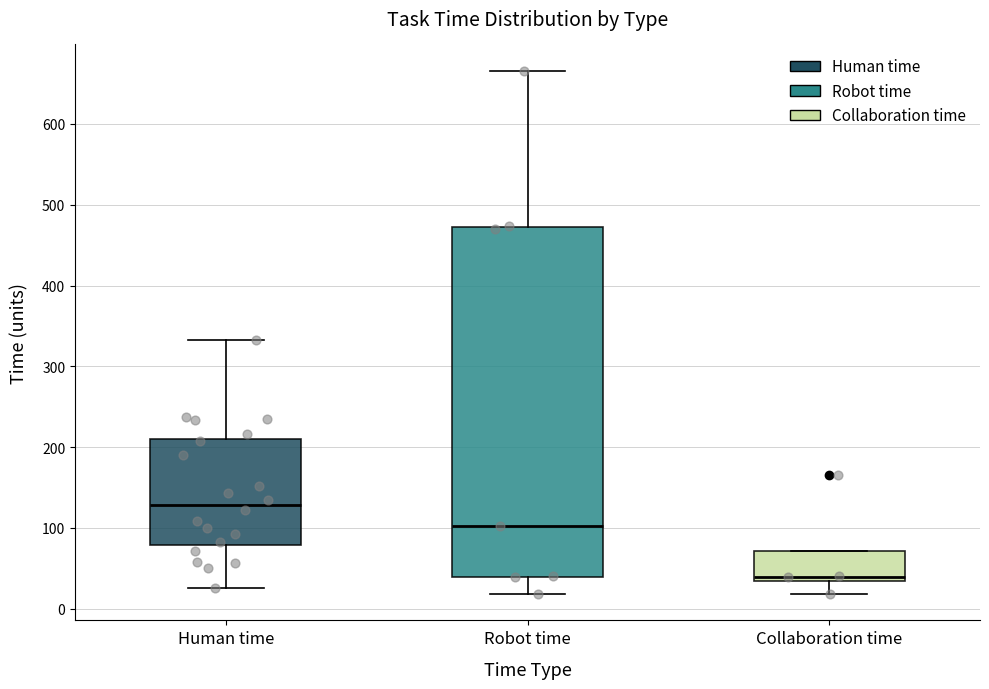

Where does the median line of the box for Collaboration time sit on the y-axis? The values are not printed on the chart, so give them approximately, as read against the axis.

40